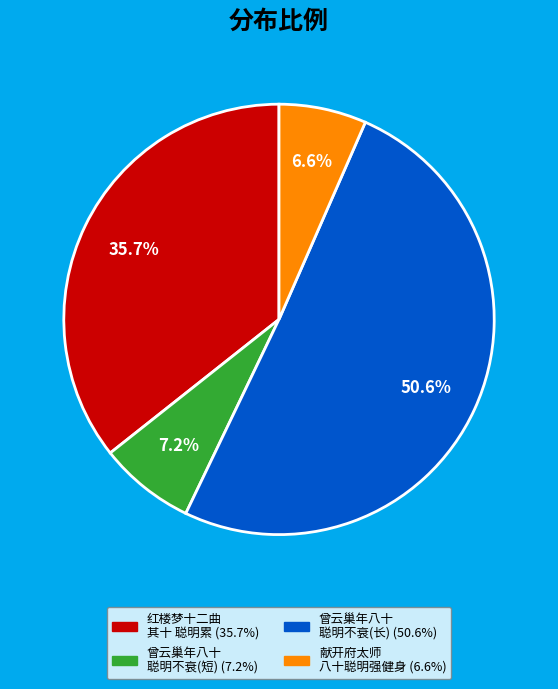

Is there any slice that represents more than half of the pie?

Yes